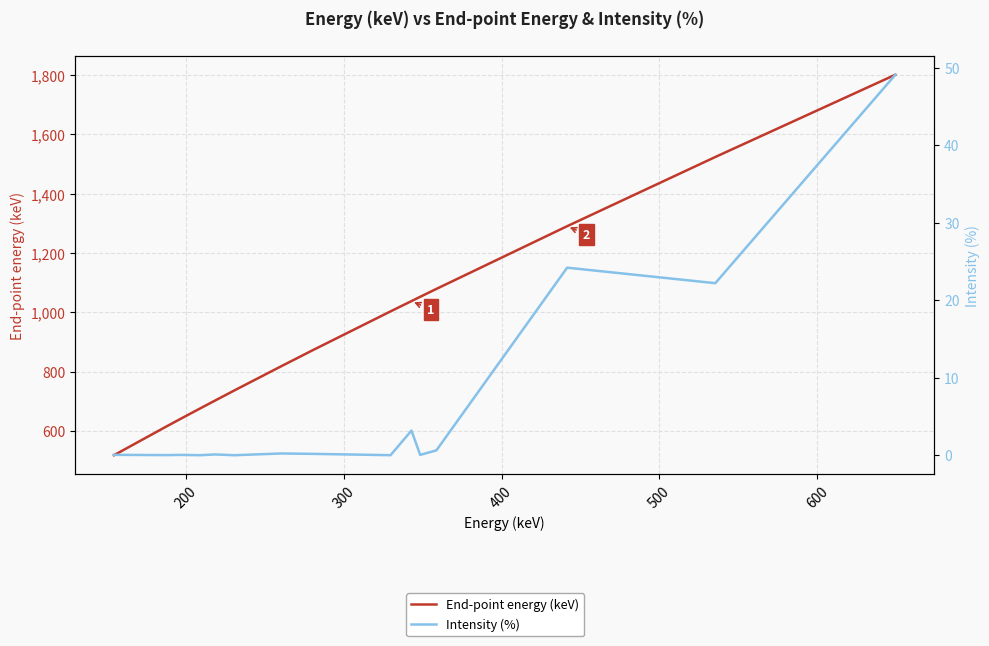

Reading right to left, what are all the values shown in this chart?

End-point energy (keV): 1801.3	1523.9	1290.6	1079.2	1052.6	1038.1	1003.4	873.7	818.6	737.0	702.7	675.6	640.6	616.1	518.5
Intensity (%): 49.1	22.2	24.2	0.6	0.0	3.2	0.0	0.2	0.2	0.0	0.1	0.0	0.0	0.0	0.1